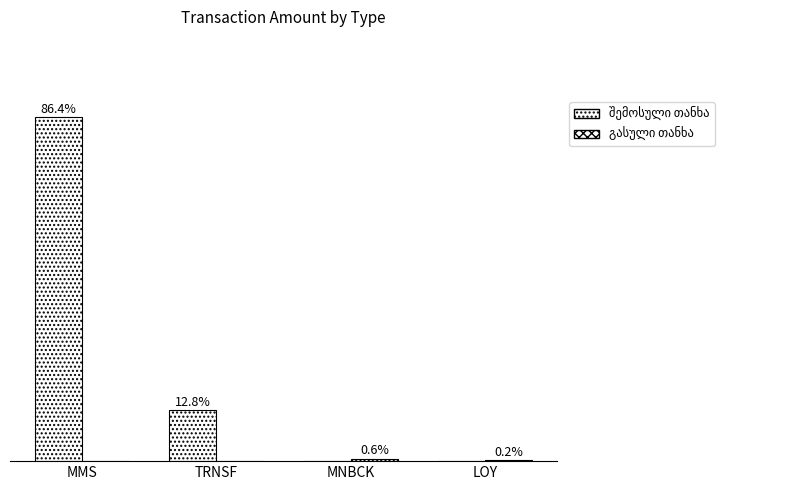

What value does the გასული თანხა series have at MNBCK?

11.9